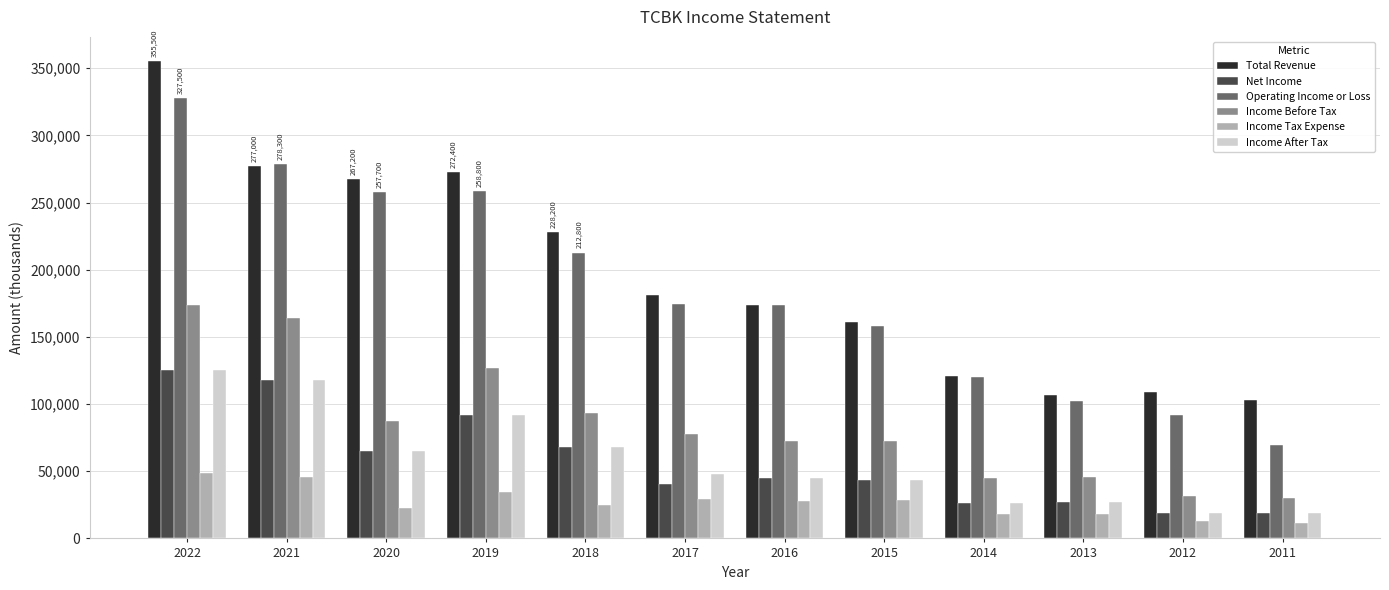

Between 2017 and 2012, which series saw the biggest shift?

Operating Income or Loss